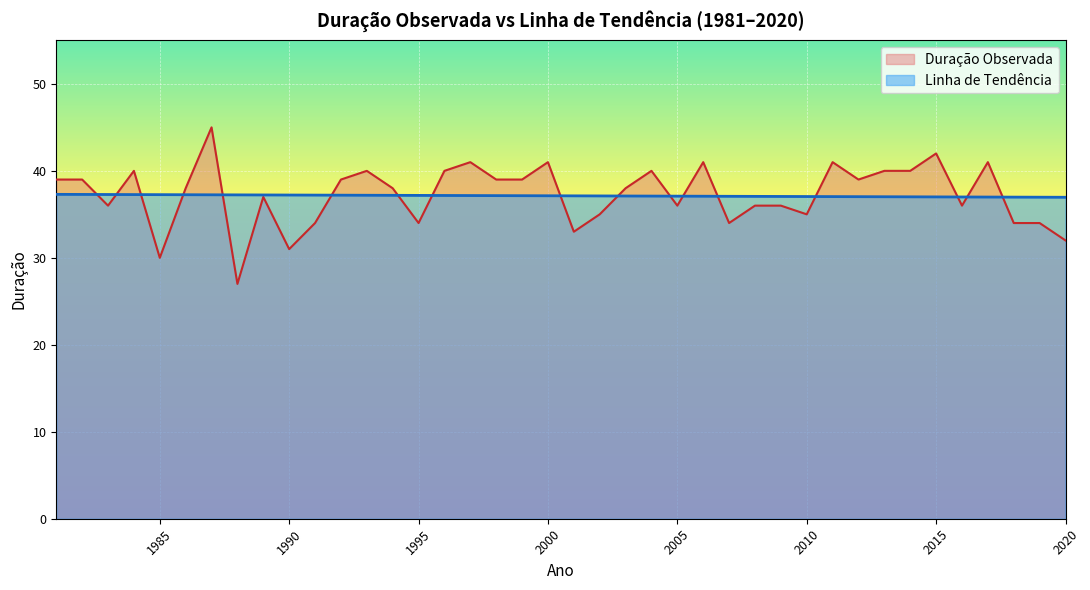

At which category does the chart reach its minimum across all series?

1988